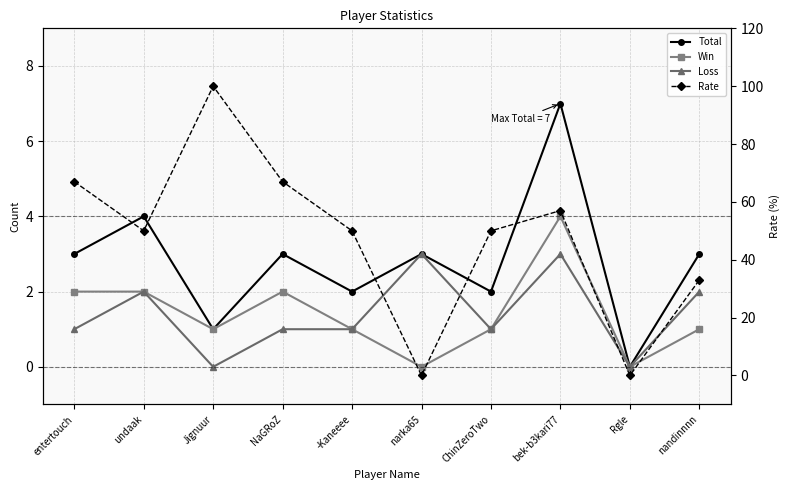

What is the difference between the highest and lowest values at entertouch?

66